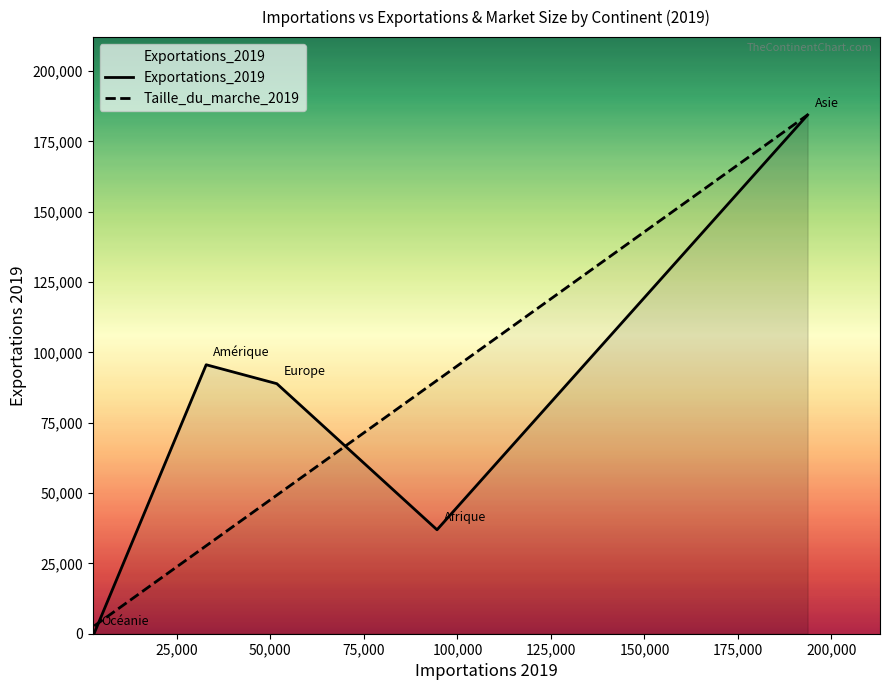

What is the greatest value displayed?

184406.0